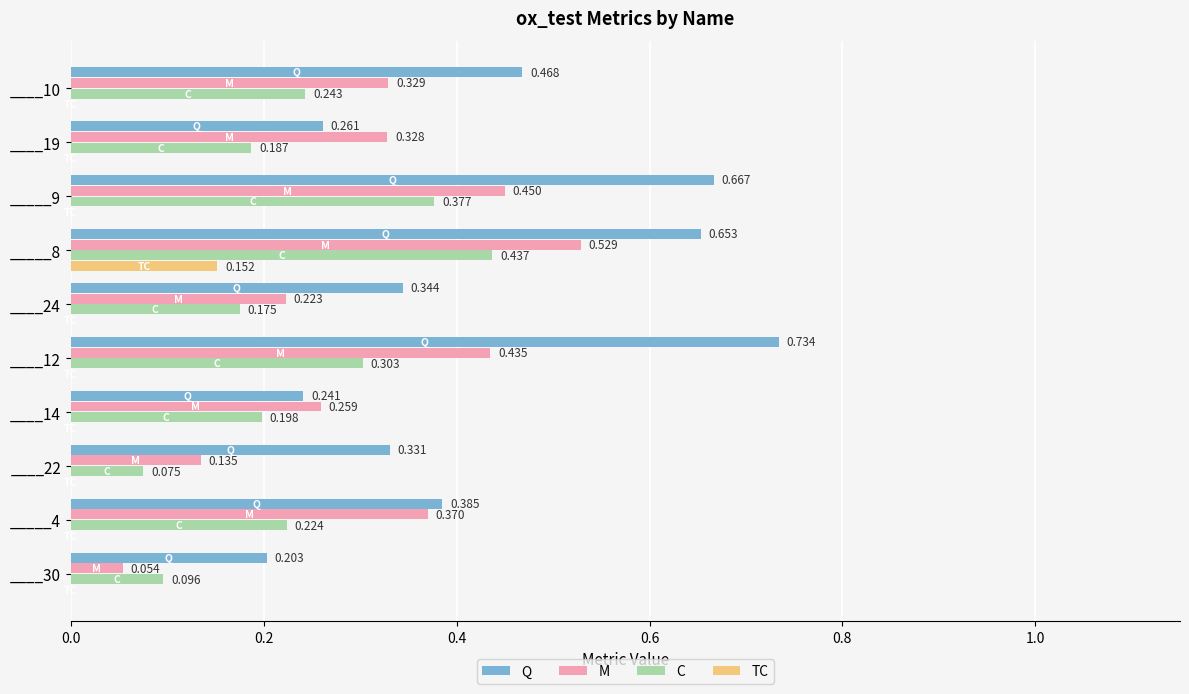

Between _____9 and _____8, which series saw the biggest shift?

TC